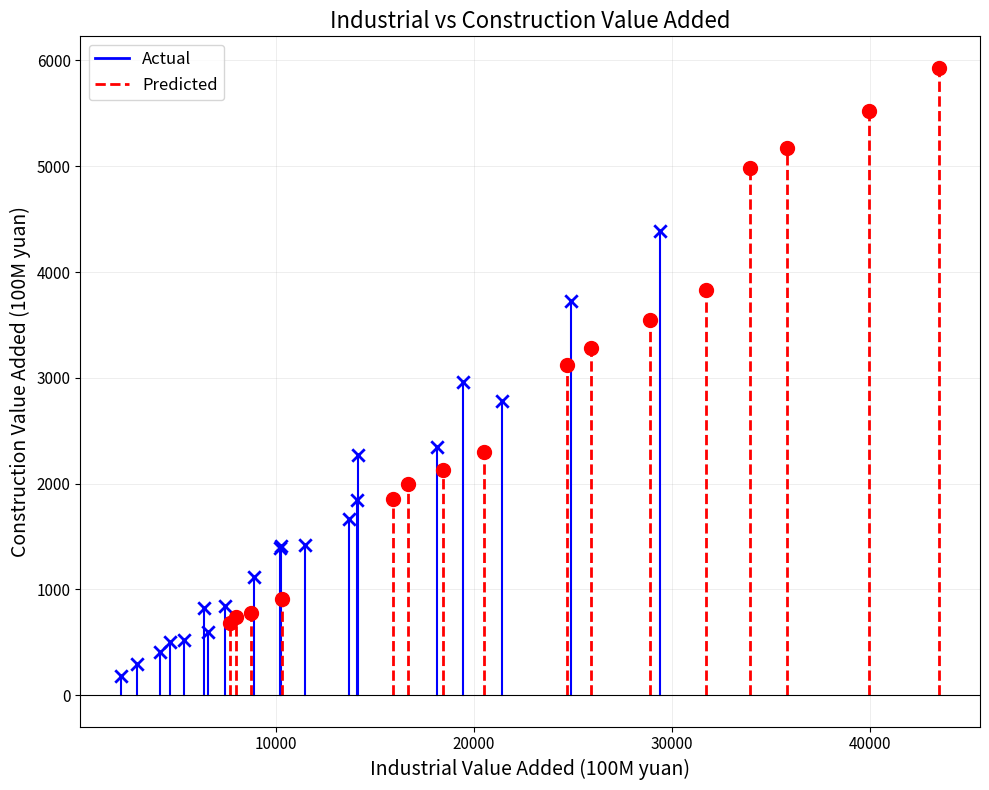

Which series has the largest Y range (max minus min)?

Predicted